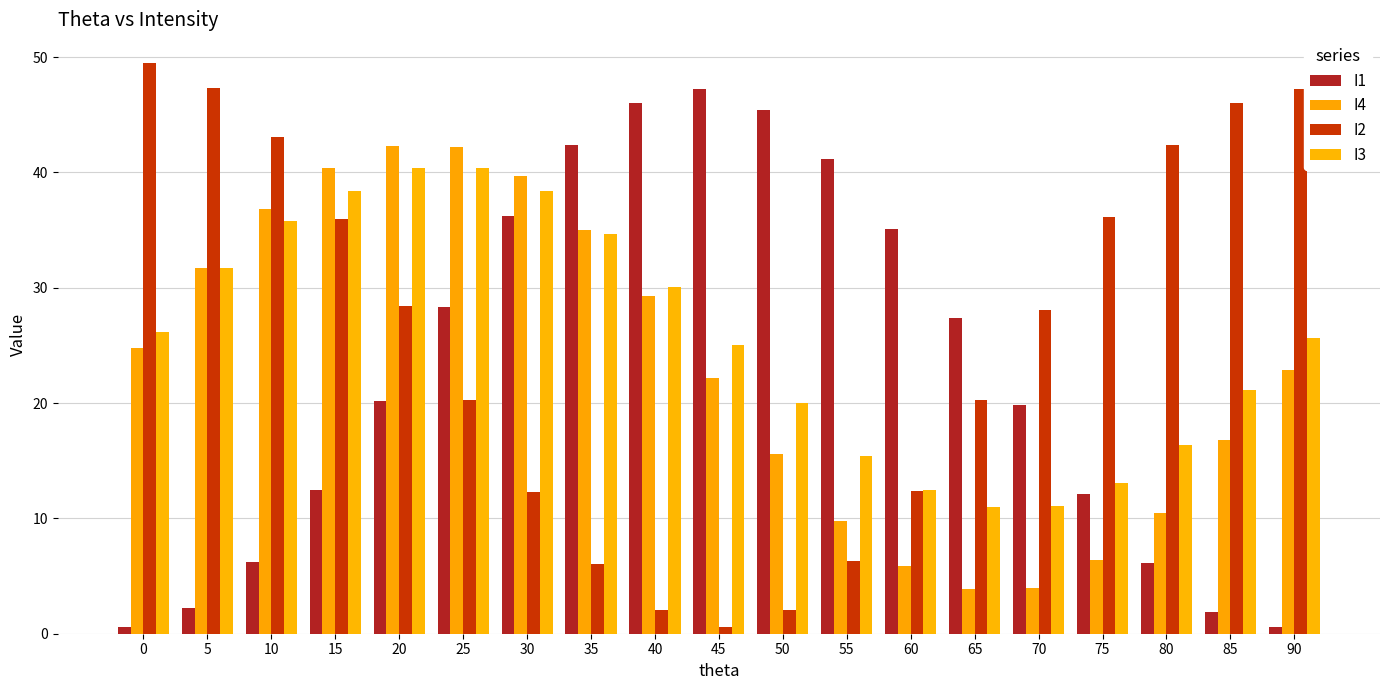

List the labels in order of I1 value, smallest first.

90, 0, 85, 5, 80, 10, 75, 15, 70, 20, 65, 25, 60, 30, 55, 35, 50, 40, 45